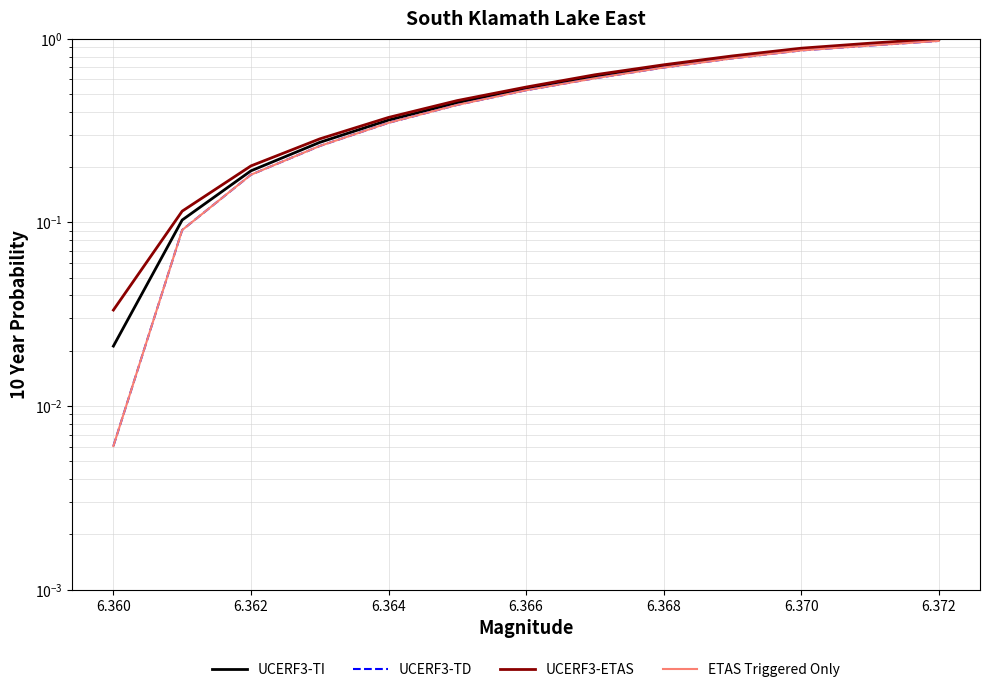

At how many categories does at least one series exceed 0?

13